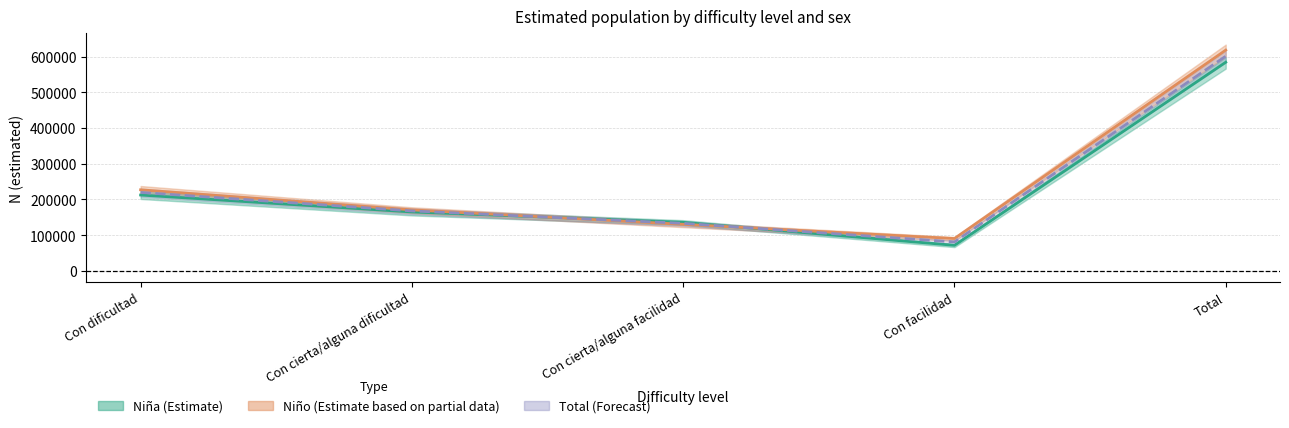

Rank the series by their average value, from highest to lowest.

Niño (Estimate based on partial data), Total (Forecast), Niña (Estimate)